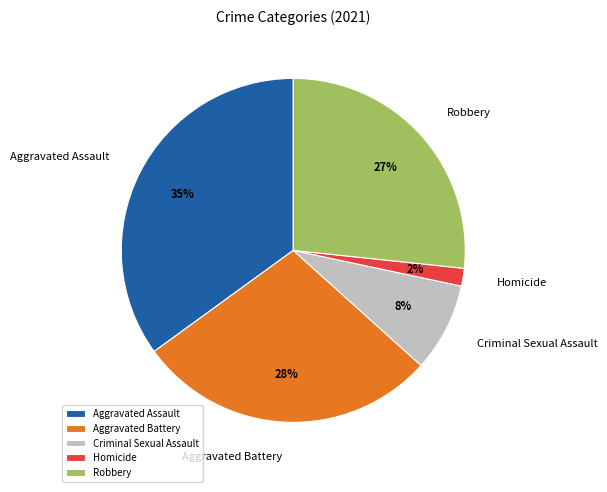

Is the sum of Aggravated Assault and Homicide greater than half?

No